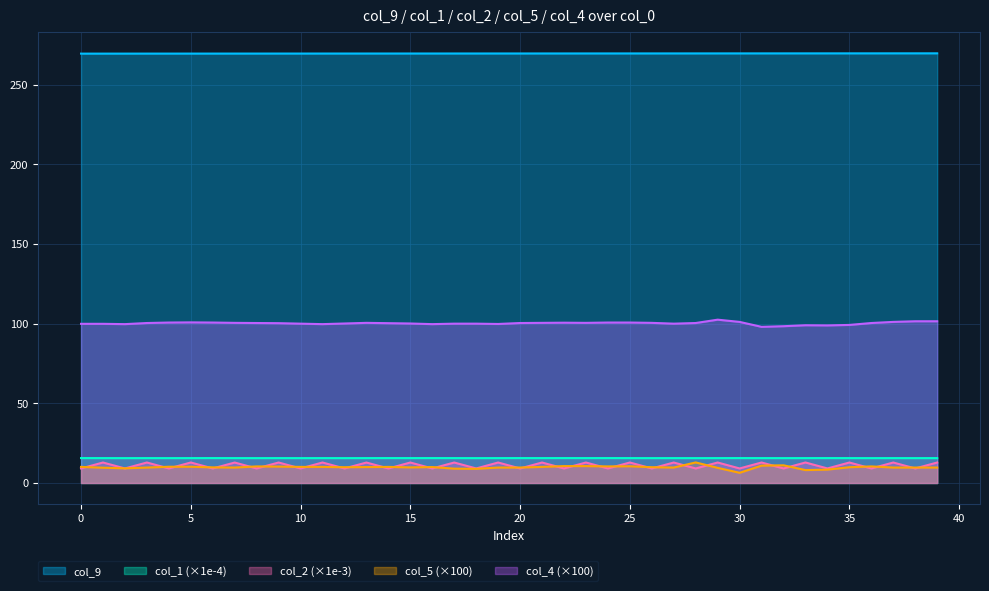

What is the value of the col_5 point at the 24th from the left?

10.6